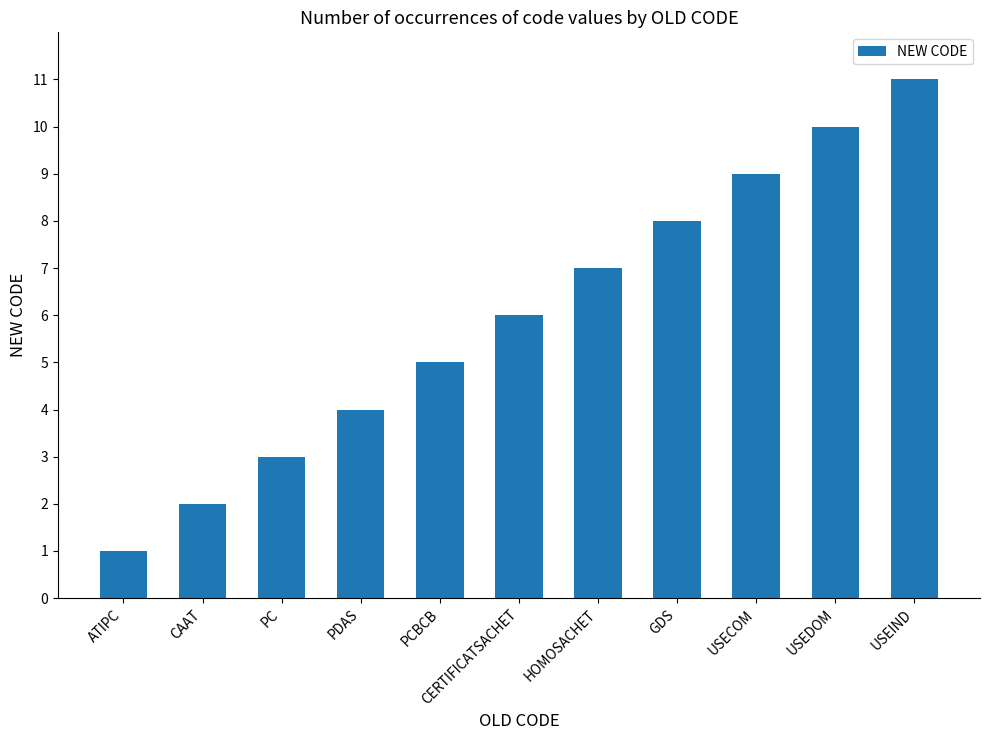

Which category has the highest value across all series?

USEIND